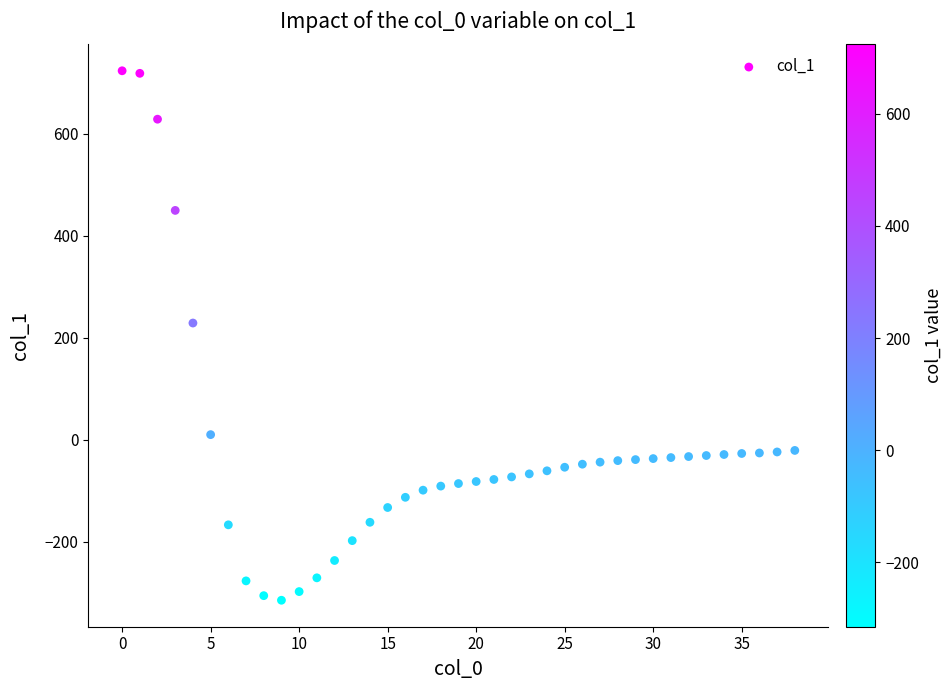

What Y value in the scatter plot is closest to 204?

229